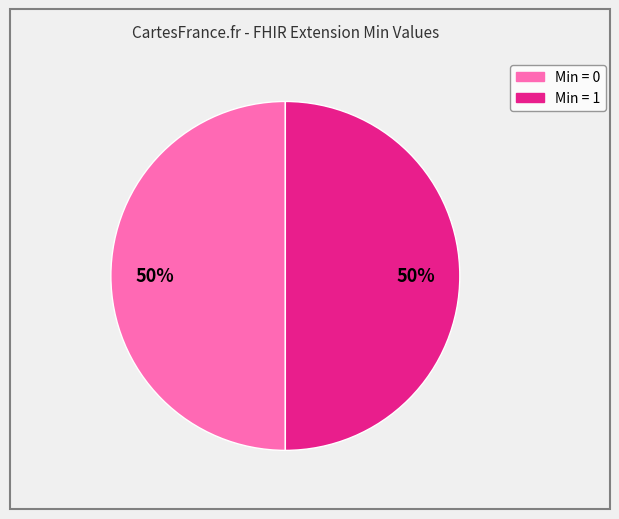

Count the number of slices in the pie.

2